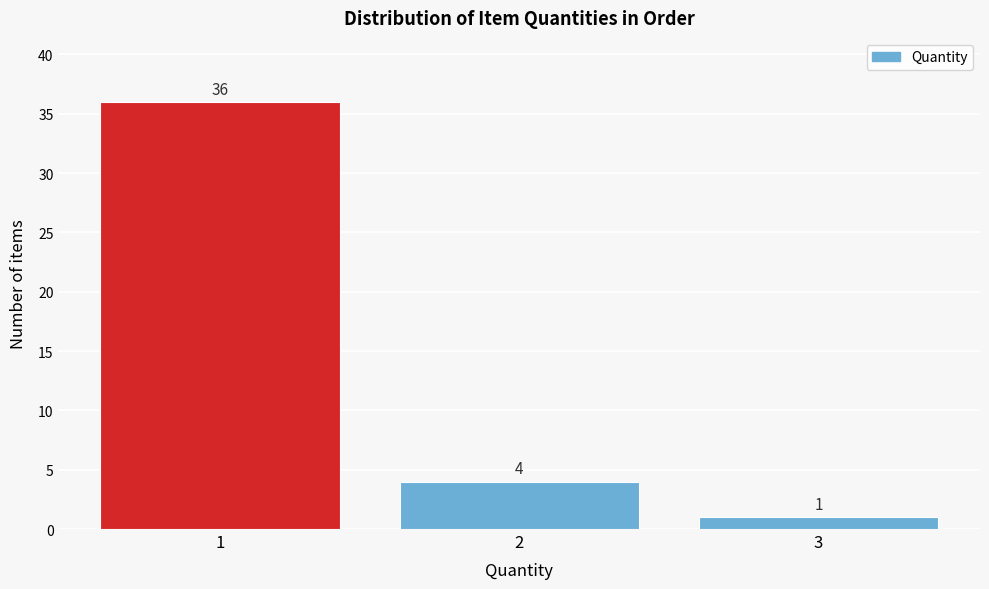

Reading left to right, list all the values displayed in this chart.

36	4	1